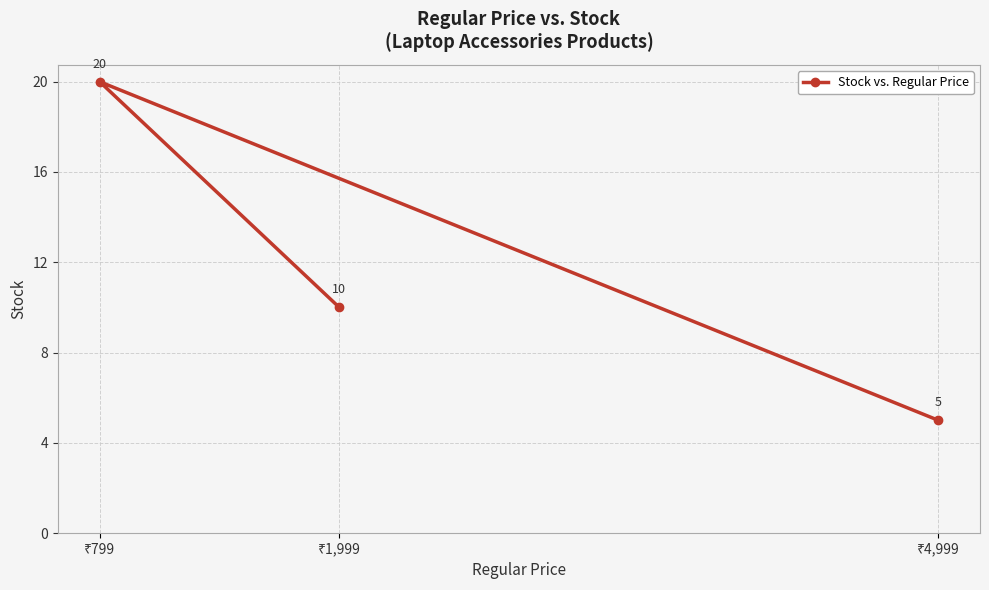

How many lines are shown in the chart?

1